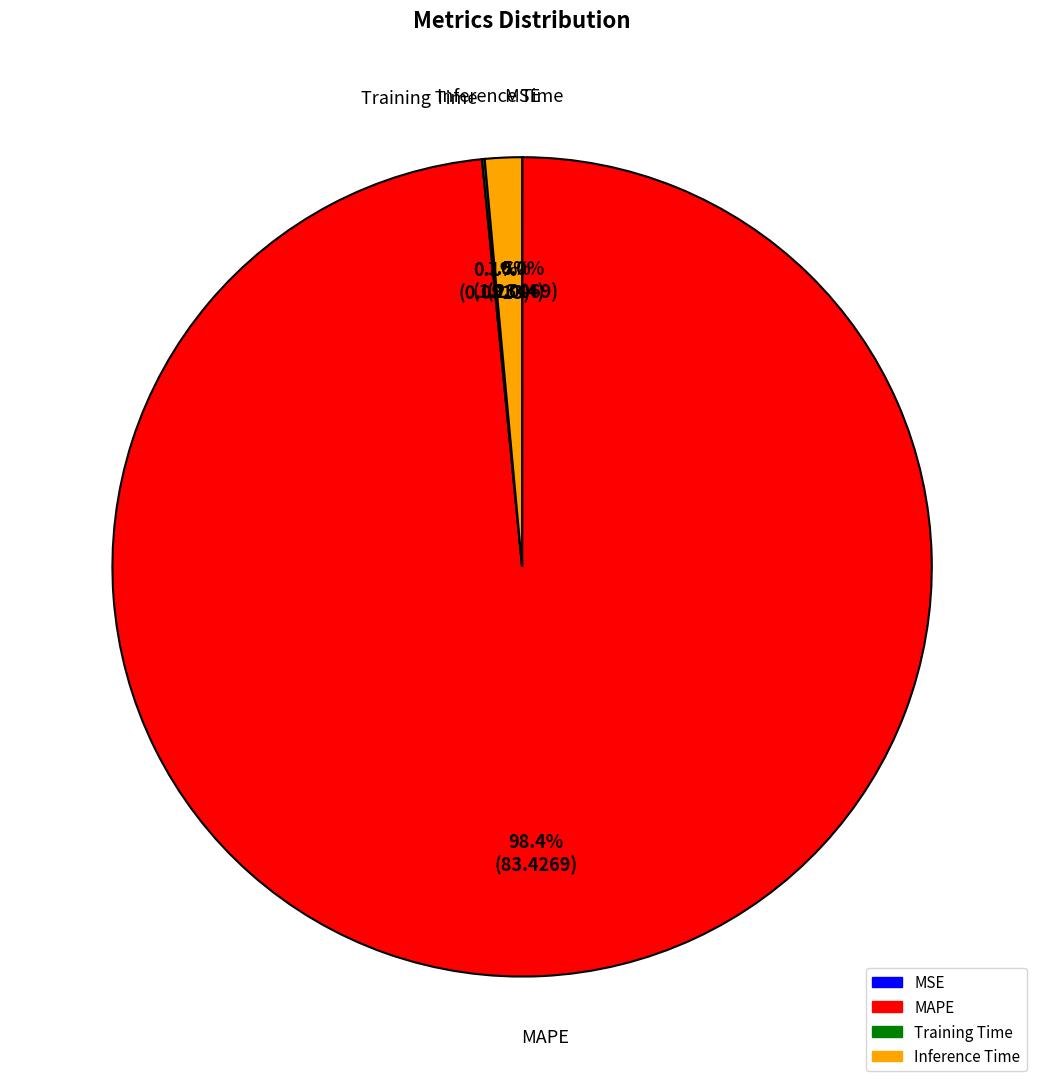

To the nearest percent, what is the combined percentage of MAPE and Inference Time?

100%